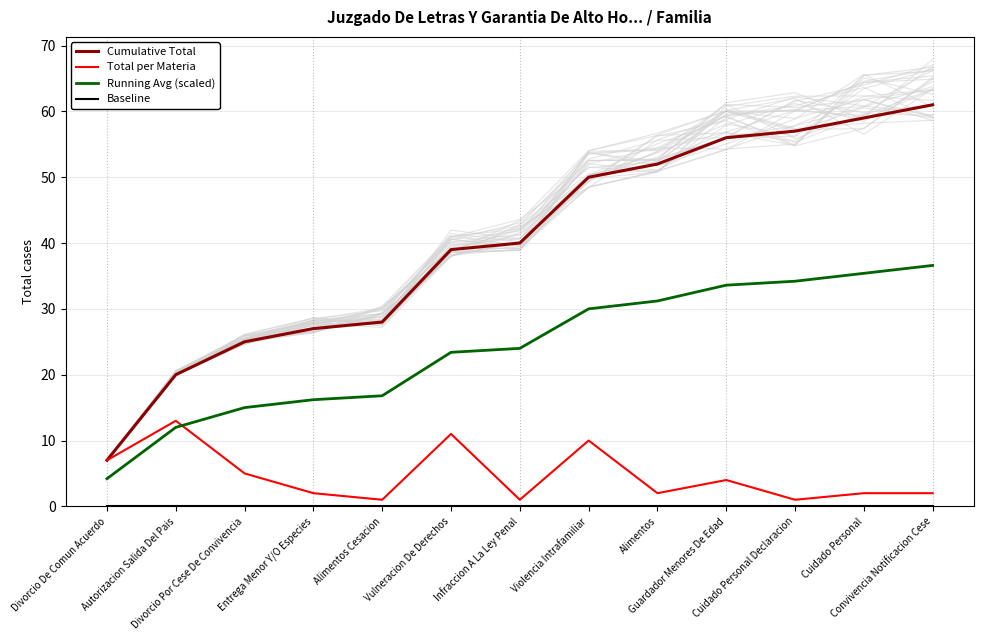

What is the difference between the highest and lowest values at Violencia Intrafamiliar?

49.9